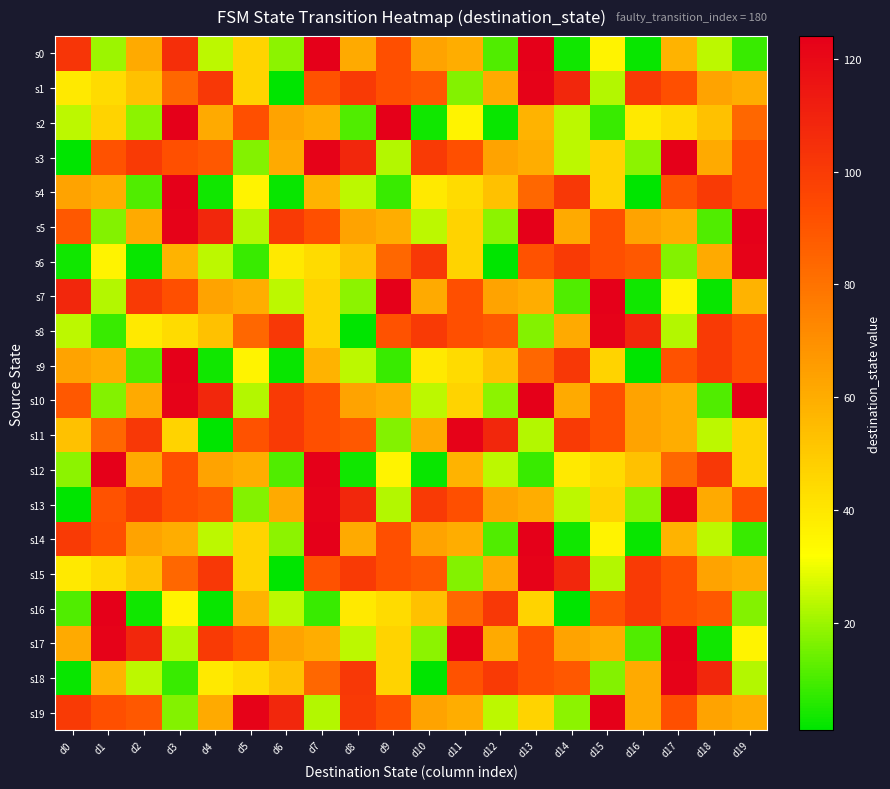

Reading left to right, transcribe all the data shown in this chart.

s0: d0=102	d1=20	d2=61	d3=105	d4=24	d5=47	d6=18	d7=124	d8=61	d9=92	d10=63	d11=60	d12=11	d13=124	d14=3	d15=36	d16=2	d17=58	d18=24	d19=8
s1: d0=39	d1=44	d2=53	d3=84	d4=101	d5=47	d6=1	d7=91	d8=100	d9=92	d10=89	d11=17	d12=61	d13=123	d14=108	d15=23	d16=100	d17=92	d18=63	d19=60
s2: d0=24	d1=47	d2=18	d3=124	d4=61	d5=92	d6=63	d7=60	d8=11	d9=124	d10=3	d11=36	d12=2	d13=58	d14=24	d15=8	d16=39	d17=44	d18=53	d19=84
s3: d0=1	d1=91	d2=100	d3=92	d4=89	d5=17	d6=61	d7=123	d8=108	d9=23	d10=100	d11=92	d12=63	d13=60	d14=24	d15=47	d16=18	d17=124	d18=61	d19=92
s4: d0=63	d1=60	d2=11	d3=124	d4=3	d5=36	d6=2	d7=58	d8=24	d9=8	d10=39	d11=44	d12=53	d13=84	d14=101	d15=47	d16=1	d17=91	d18=100	d19=92
s5: d0=89	d1=17	d2=61	d3=123	d4=108	d5=23	d6=100	d7=92	d8=63	d9=60	d10=24	d11=47	d12=18	d13=124	d14=61	d15=92	d16=63	d17=60	d18=11	d19=124
s6: d0=3	d1=36	d2=2	d3=58	d4=24	d5=8	d6=39	d7=44	d8=53	d9=84	d10=101	d11=47	d12=1	d13=91	d14=100	d15=92	d16=89	d17=17	d18=61	d19=123
s7: d0=108	d1=23	d2=100	d3=92	d4=63	d5=60	d6=24	d7=47	d8=18	d9=124	d10=61	d11=92	d12=63	d13=60	d14=11	d15=124	d16=3	d17=36	d18=2	d19=58
s8: d0=24	d1=8	d2=39	d3=44	d4=53	d5=84	d6=101	d7=47	d8=1	d9=91	d10=100	d11=92	d12=89	d13=17	d14=61	d15=123	d16=108	d17=23	d18=100	d19=92
s9: d0=63	d1=60	d2=11	d3=124	d4=3	d5=36	d6=2	d7=58	d8=24	d9=8	d10=39	d11=44	d12=53	d13=84	d14=101	d15=47	d16=1	d17=91	d18=100	d19=92
s10: d0=89	d1=17	d2=61	d3=123	d4=108	d5=23	d6=100	d7=92	d8=63	d9=60	d10=24	d11=47	d12=18	d13=124	d14=61	d15=92	d16=63	d17=60	d18=11	d19=124
s11: d0=53	d1=84	d2=101	d3=47	d4=1	d5=91	d6=100	d7=92	d8=89	d9=17	d10=61	d11=123	d12=108	d13=23	d14=100	d15=92	d16=63	d17=60	d18=24	d19=47
s12: d0=18	d1=124	d2=61	d3=92	d4=63	d5=60	d6=11	d7=124	d8=3	d9=36	d10=2	d11=58	d12=24	d13=8	d14=39	d15=44	d16=53	d17=84	d18=101	d19=47
s13: d0=1	d1=91	d2=100	d3=92	d4=89	d5=17	d6=61	d7=123	d8=108	d9=23	d10=100	d11=92	d12=63	d13=60	d14=24	d15=47	d16=18	d17=124	d18=61	d19=92
s14: d0=100	d1=92	d2=63	d3=60	d4=24	d5=47	d6=18	d7=124	d8=61	d9=92	d10=63	d11=60	d12=11	d13=124	d14=3	d15=36	d16=2	d17=58	d18=24	d19=8
s15: d0=39	d1=44	d2=53	d3=84	d4=101	d5=47	d6=1	d7=91	d8=100	d9=92	d10=89	d11=17	d12=61	d13=123	d14=108	d15=23	d16=100	d17=92	d18=63	d19=60
s16: d0=11	d1=124	d2=3	d3=36	d4=2	d5=58	d6=24	d7=8	d8=39	d9=44	d10=53	d11=84	d12=101	d13=47	d14=1	d15=91	d16=100	d17=92	d18=89	d19=17
s17: d0=61	d1=123	d2=108	d3=23	d4=100	d5=92	d6=63	d7=60	d8=24	d9=47	d10=18	d11=124	d12=61	d13=92	d14=63	d15=60	d16=11	d17=124	d18=3	d19=36
s18: d0=2	d1=58	d2=24	d3=8	d4=39	d5=44	d6=53	d7=84	d8=101	d9=47	d10=1	d11=91	d12=100	d13=92	d14=89	d15=17	d16=61	d17=123	d18=108	d19=23
s19: d0=100	d1=92	d2=89	d3=17	d4=61	d5=123	d6=108	d7=23	d8=100	d9=92	d10=63	d11=60	d12=24	d13=47	d14=18	d15=124	d16=61	d17=92	d18=63	d19=60